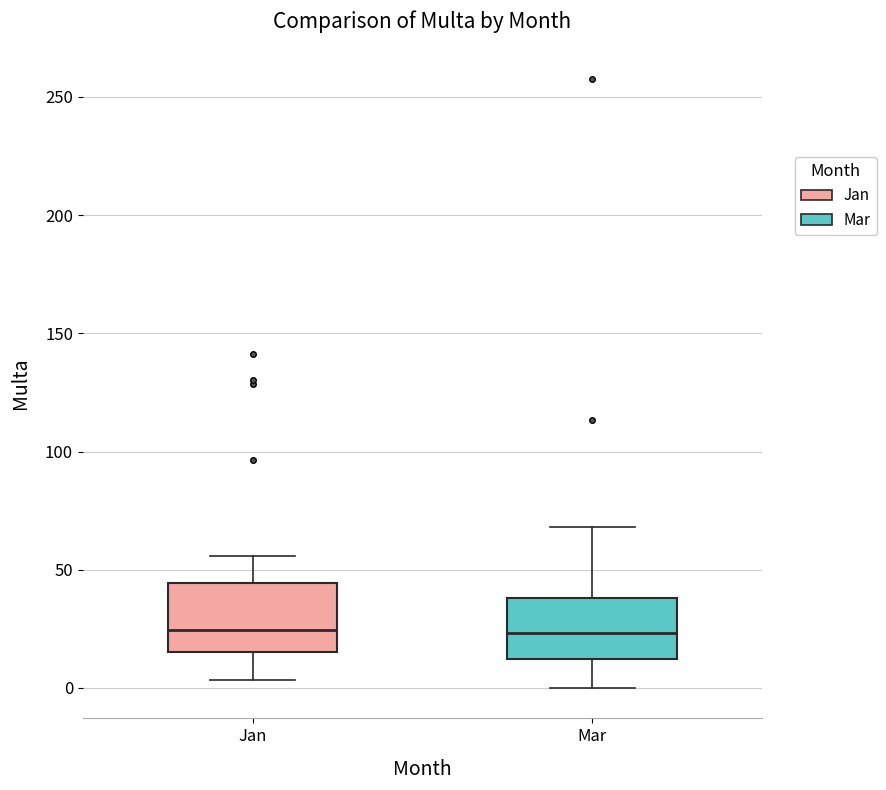

Reading left to right, read every box against the y-axis: the position of its median line, the range the box covers, and the ends of its whiskers. The values are not printed on the chart, so give them approximately, as read against the axis.

Jan: median 25, box 15 to 45, whiskers 5 to 55
Mar: median 25, box 10 to 40, whiskers 0 to 70